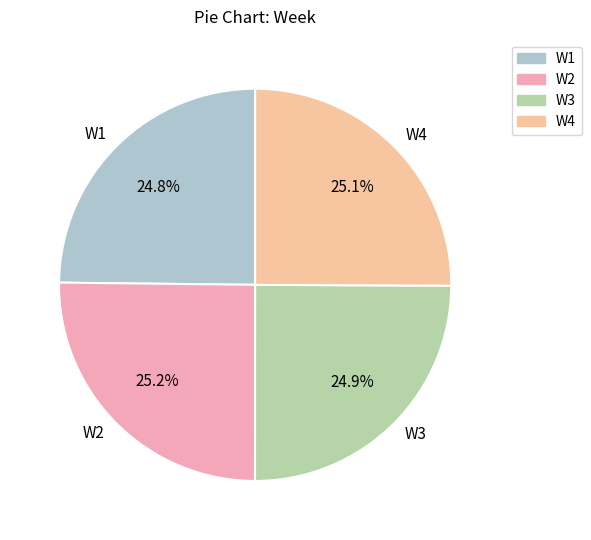

To the nearest percent, what is the average slice percentage?

25%